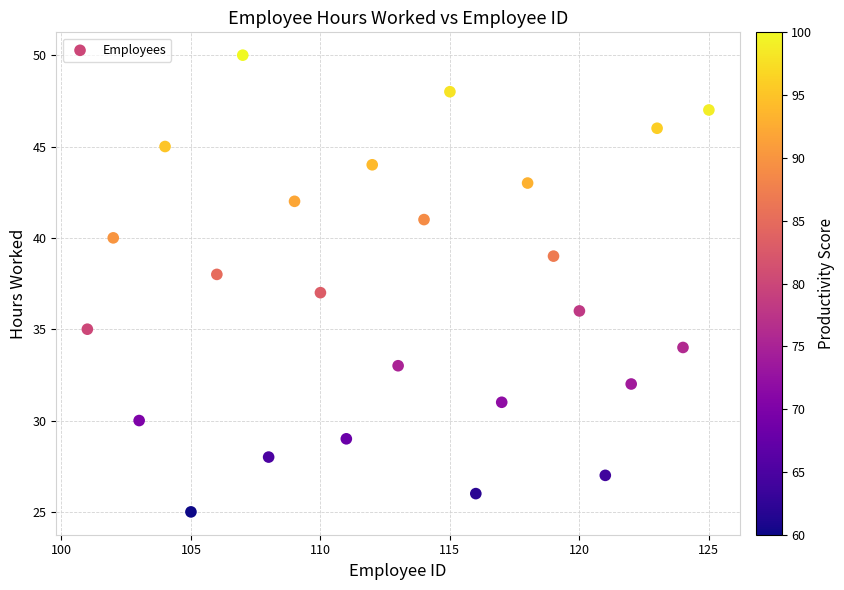

What is the range of X values (max minus min)?

24